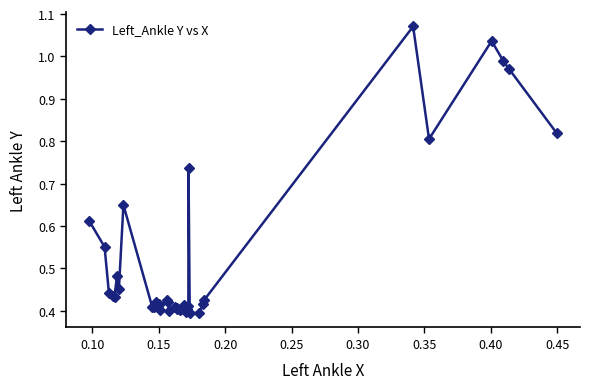

What is the sum of all values?

19.9